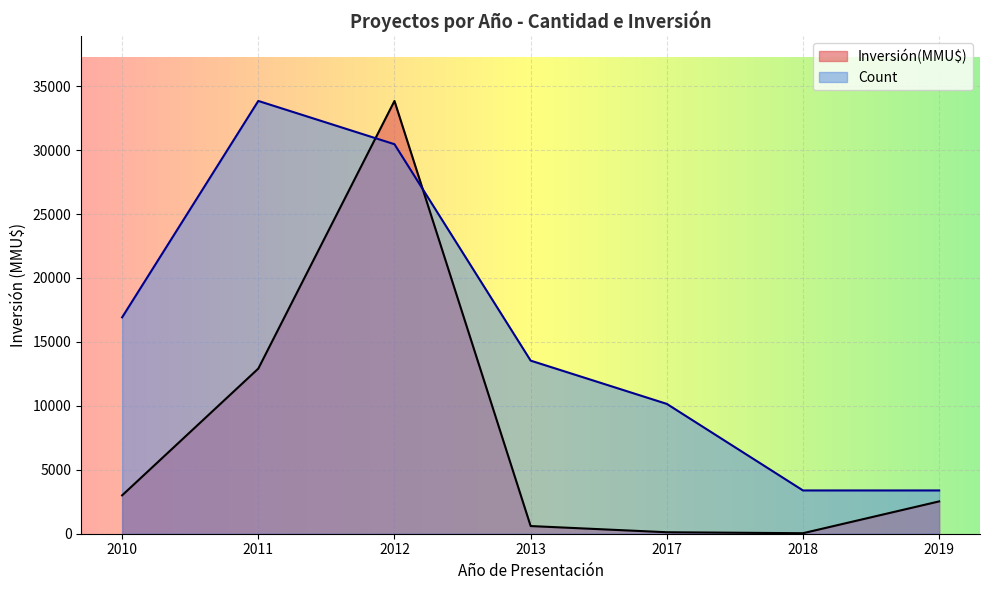

True or false: Count has a value of 1 at 2018.

False